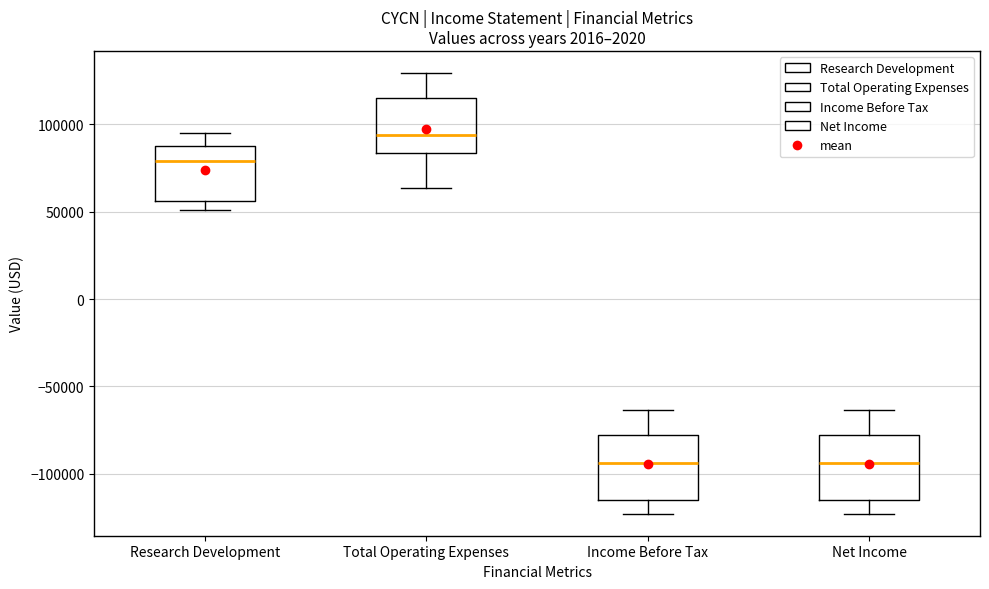

Reading left to right, transcribe this box plot: for each box, give where its median line is, the range the box spans, and where its two whiskers end, as read against the y-axis. The values are not printed on the chart, so give them approximately, as read against the axis.

Research Development: median 80000, box 55000 to 90000, whiskers 50000 to 95000
Total Operating Expenses: median 95000, box 85000 to 115000, whiskers 65000 to 130000
Income Before Tax: median -95000, box -115000 to -80000, whiskers -125000 to -65000
Net Income: median -95000, box -115000 to -80000, whiskers -125000 to -65000